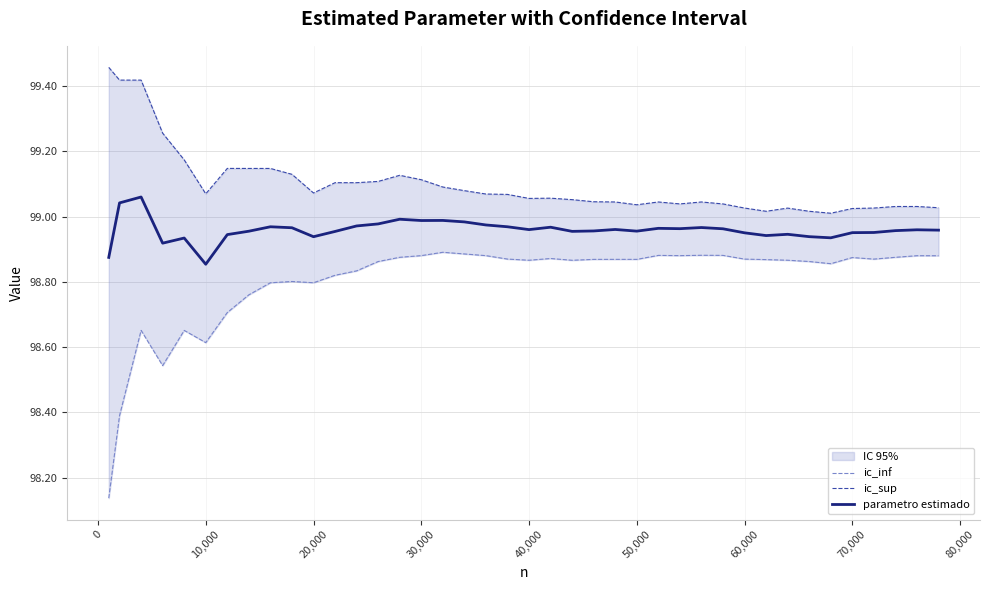

Does the chart display data point markers on the line(s)?

No